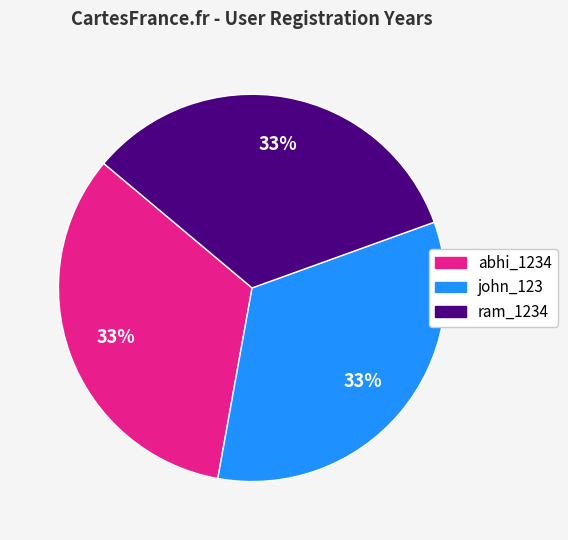

How many segments does this pie chart have?

3